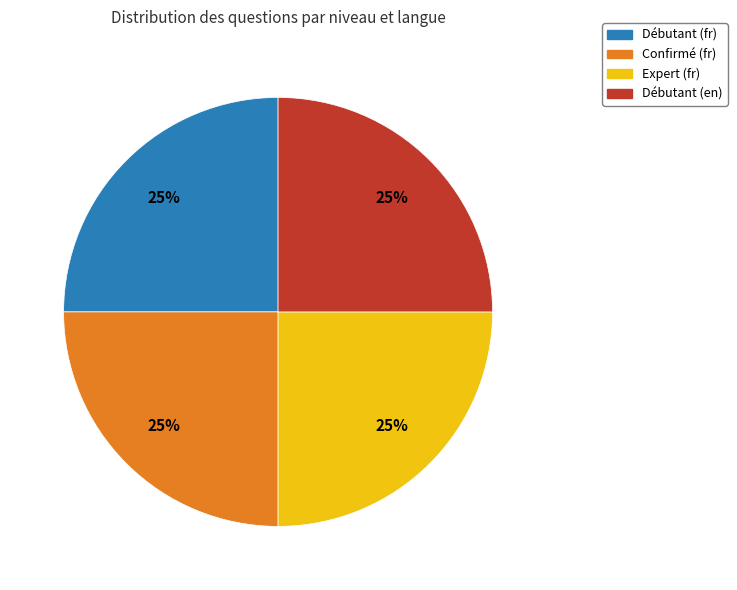

Approximately how many times larger is the value at Débutant (fr) compared to Expert (fr)?

1.0